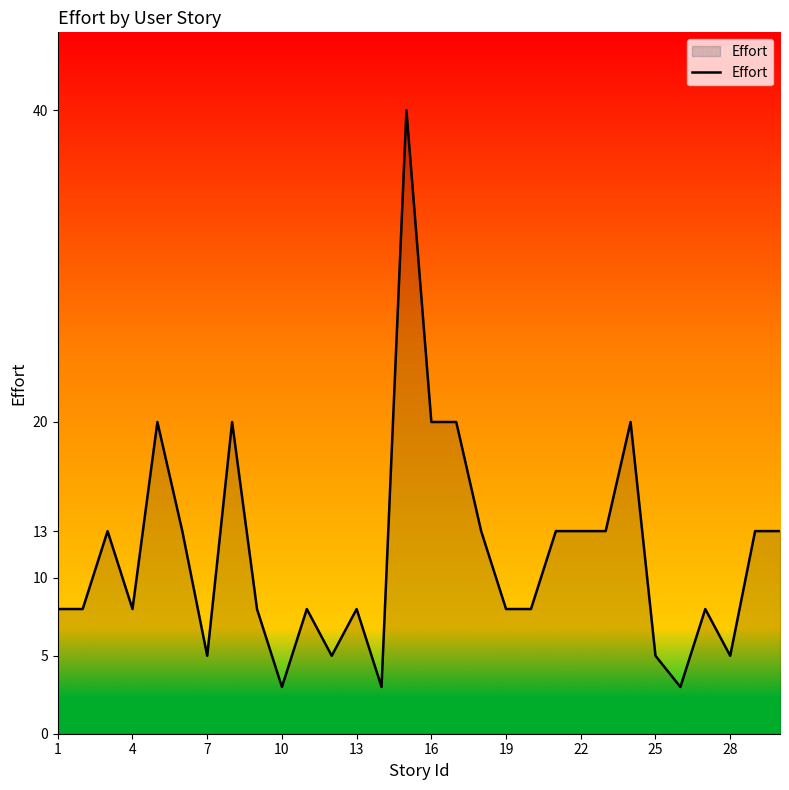

What is the smallest value displayed?

3